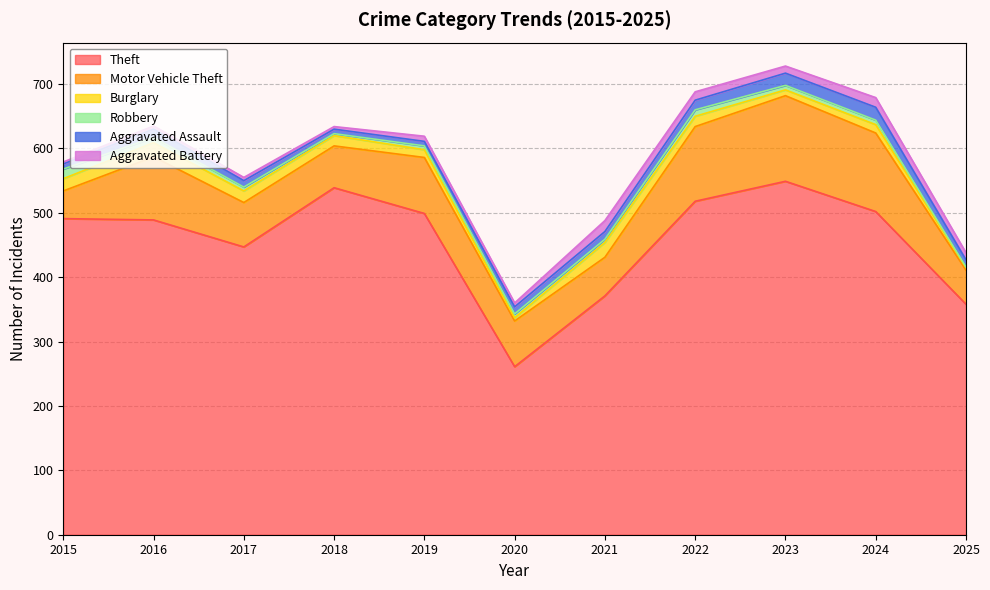

Between which two adjacent categories do Burglary and Robbery first intersect?

2019 and 2020